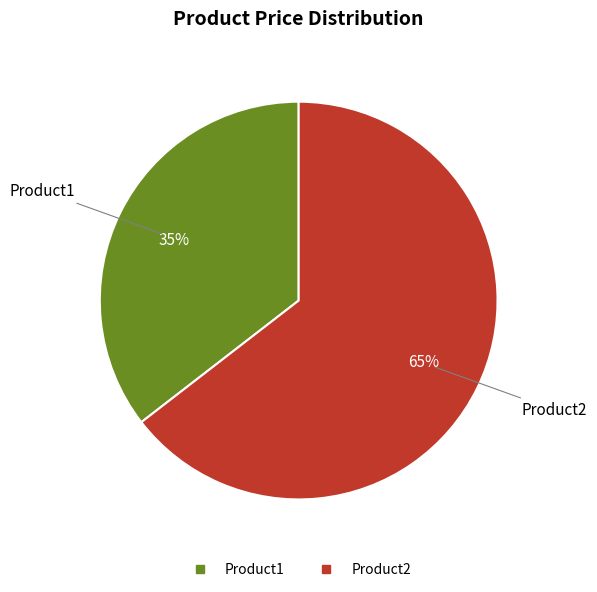

What percentage is the Product2 slice, to the nearest percent?

65%